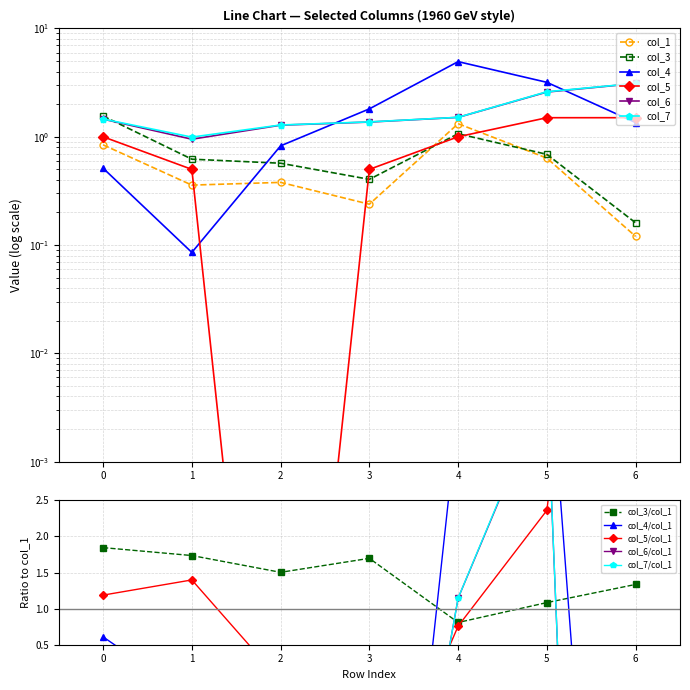

What is the difference between the maximum and second lowest values in the col_6 series?

1.8